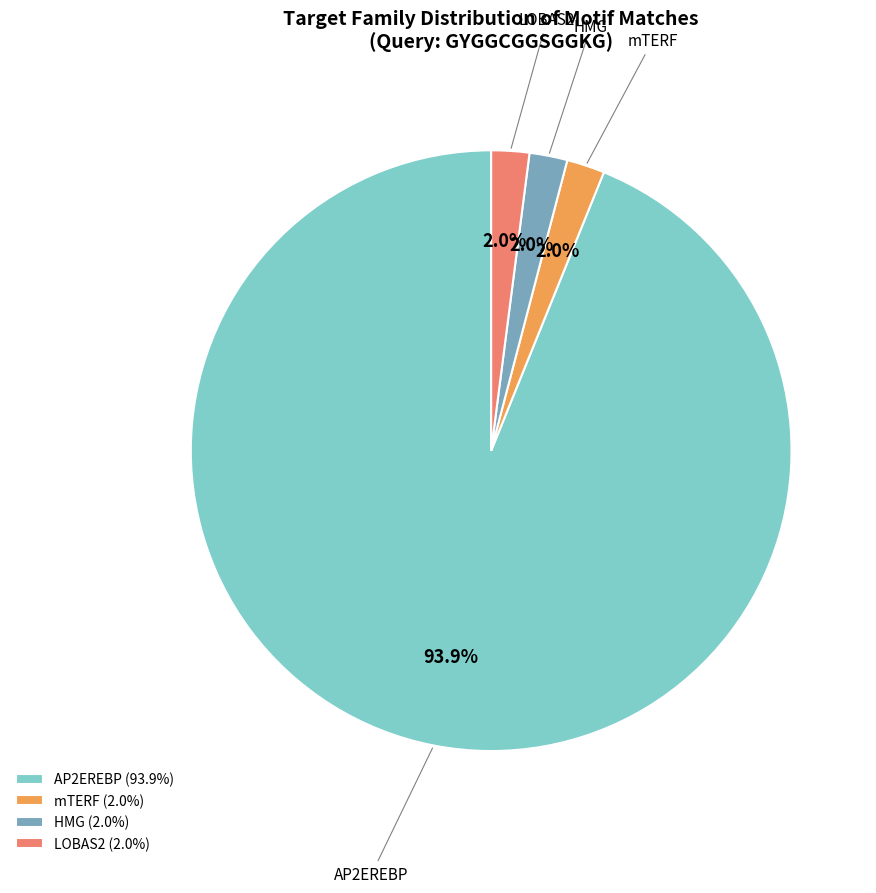

What portion of the pie excludes mTERF?

98.0%